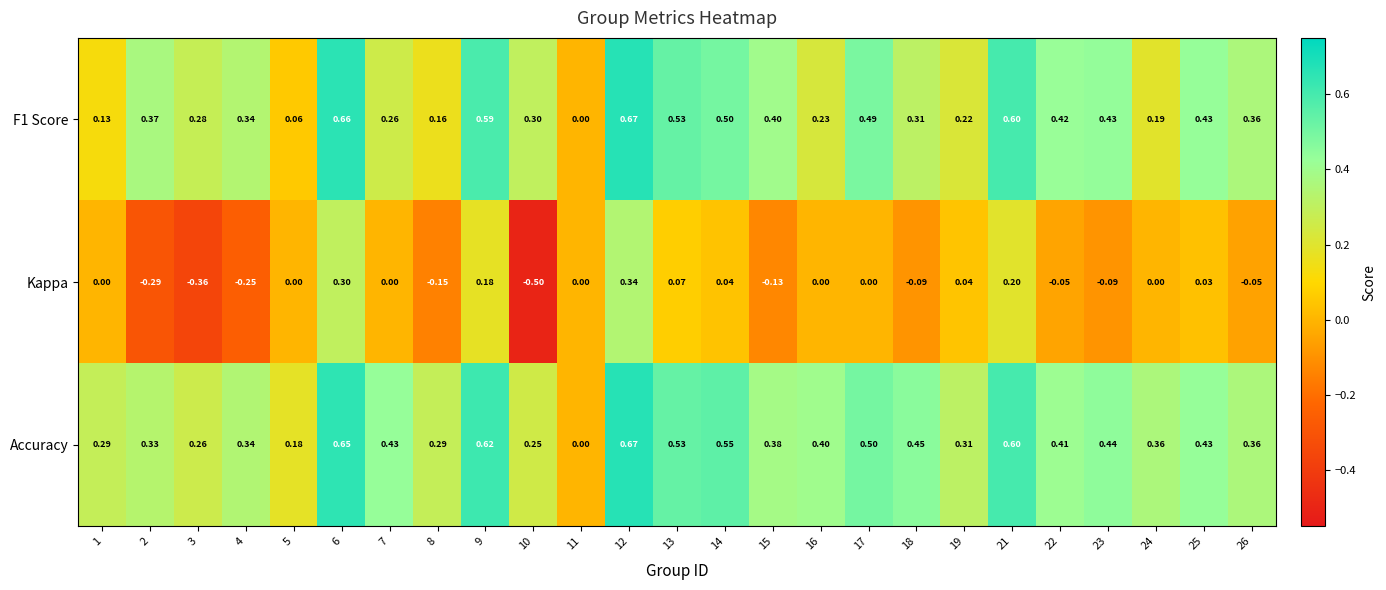

How many categories are shown in the chart?

25